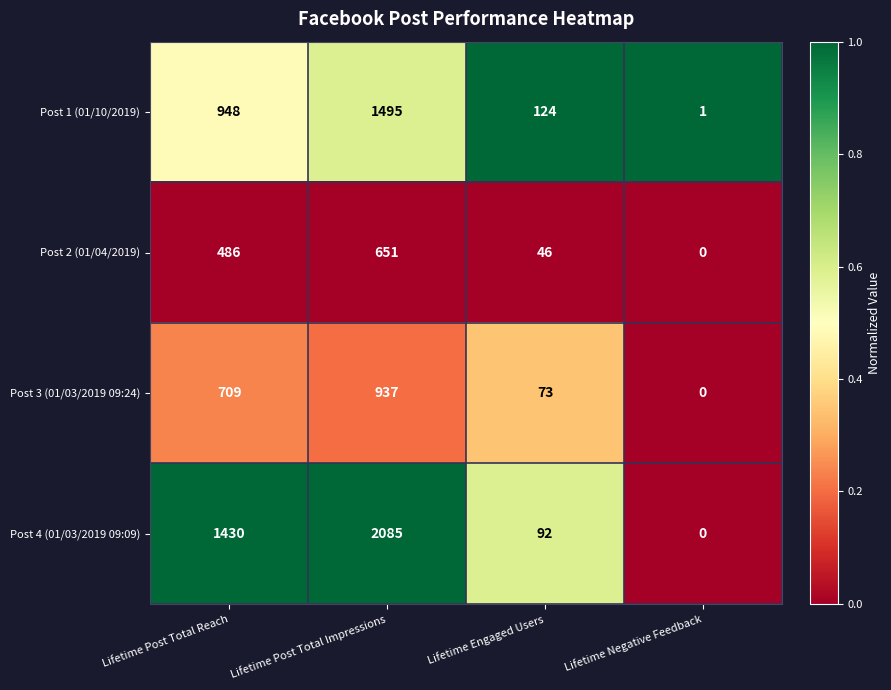

The Post 3 (01/03/2019 09:24) series shows 73 at Lifetime Engaged Users. True or false?

True